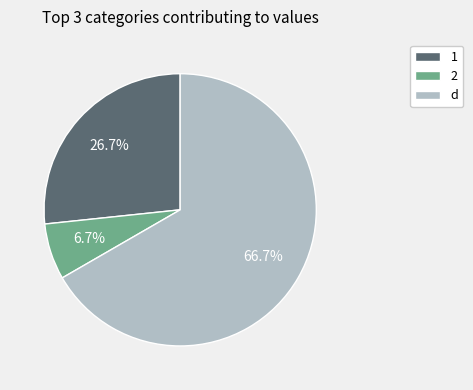

What is the smallest slice in the pie chart?

2